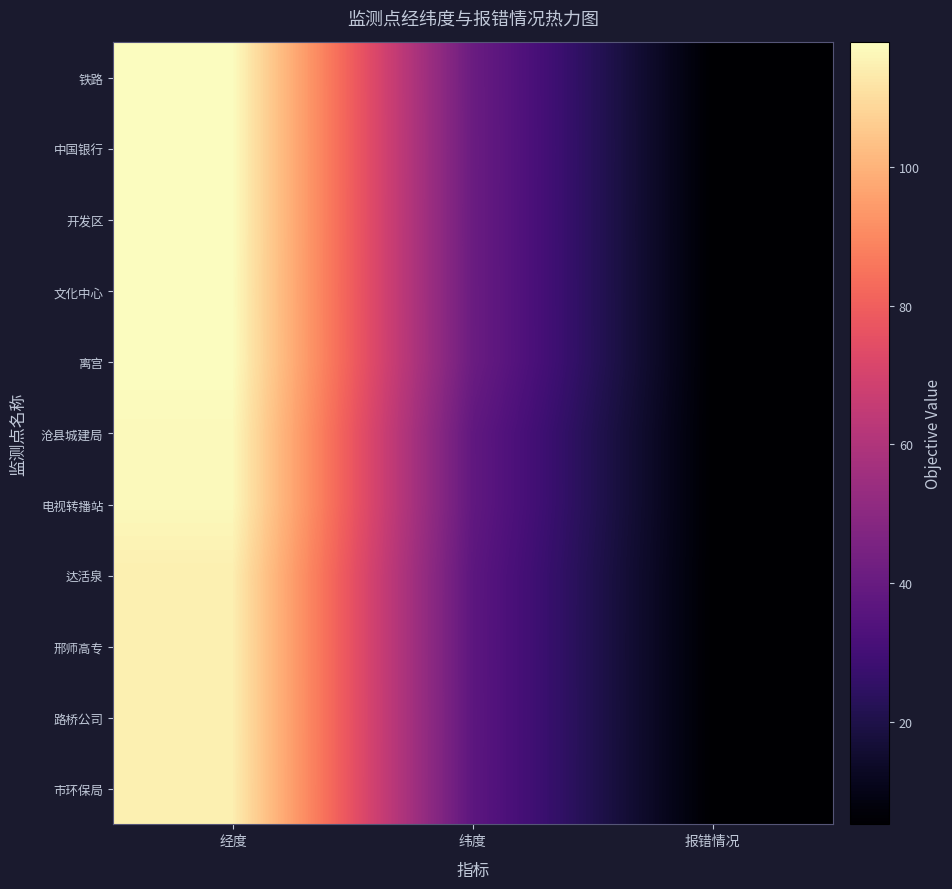

What is the total value across all series at 报错情况?

57.1